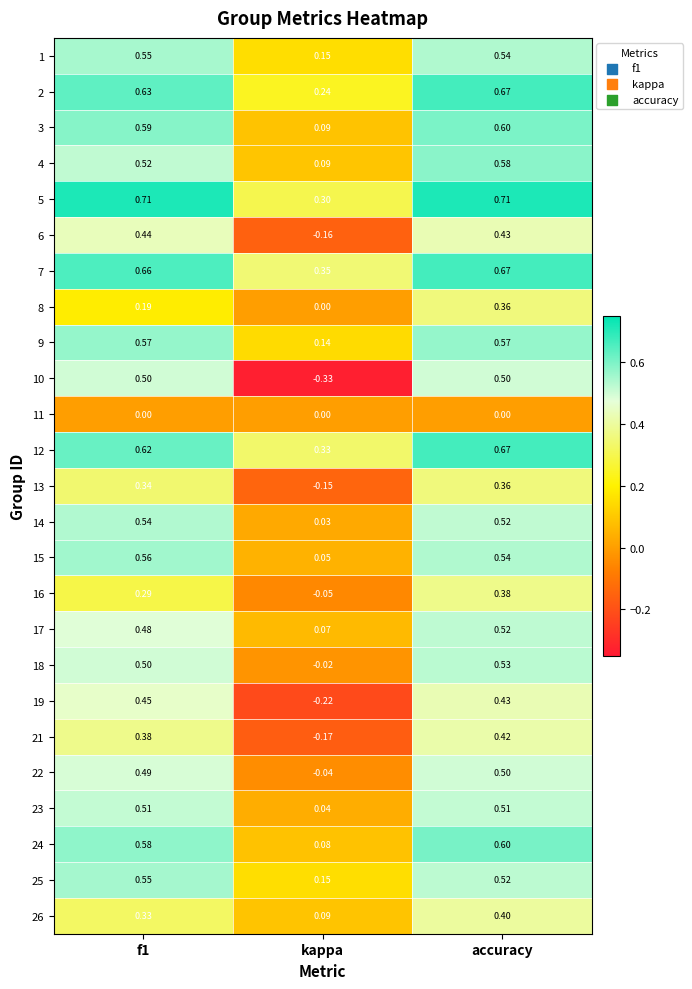

At which label does 12 reach its minimum?

kappa